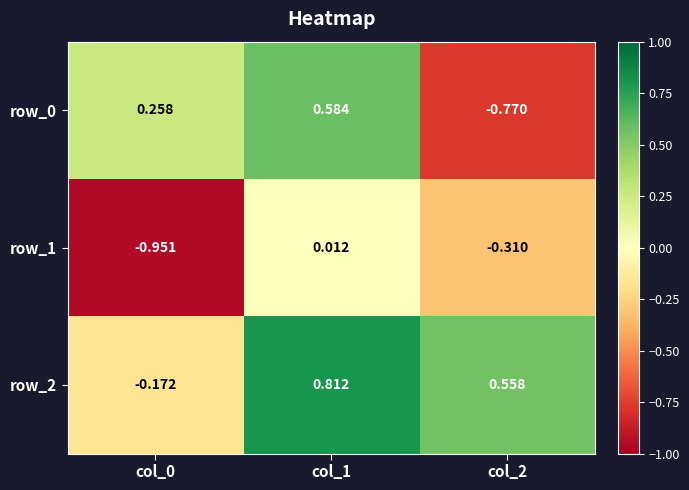

How many values in the row_2 series exceed 0?

2